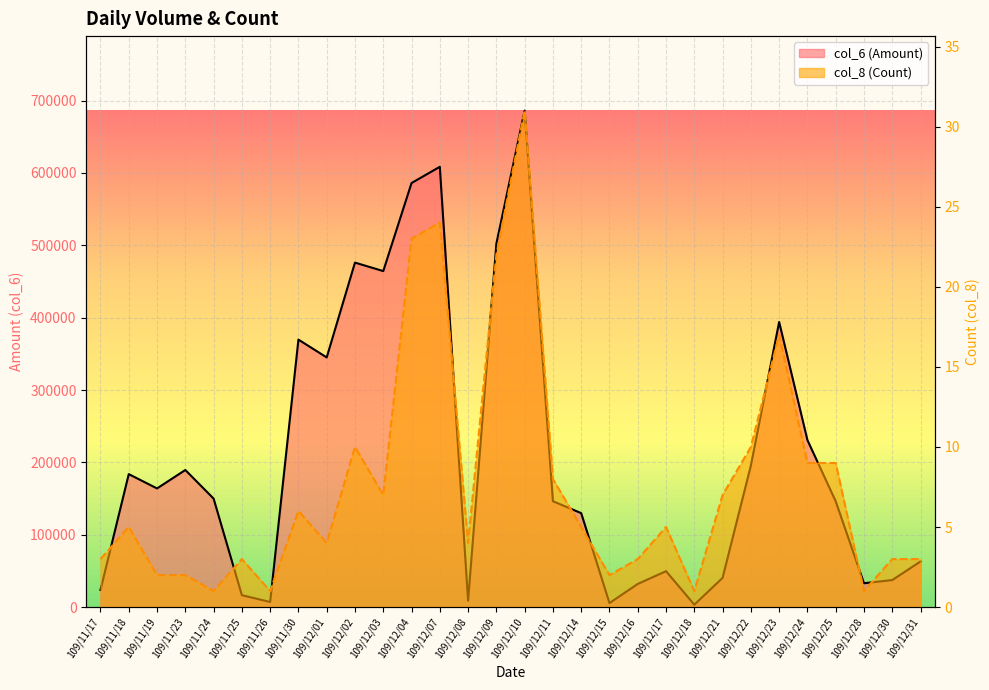

Where does the col_8 (Count) series first go above 5?

109/11/30